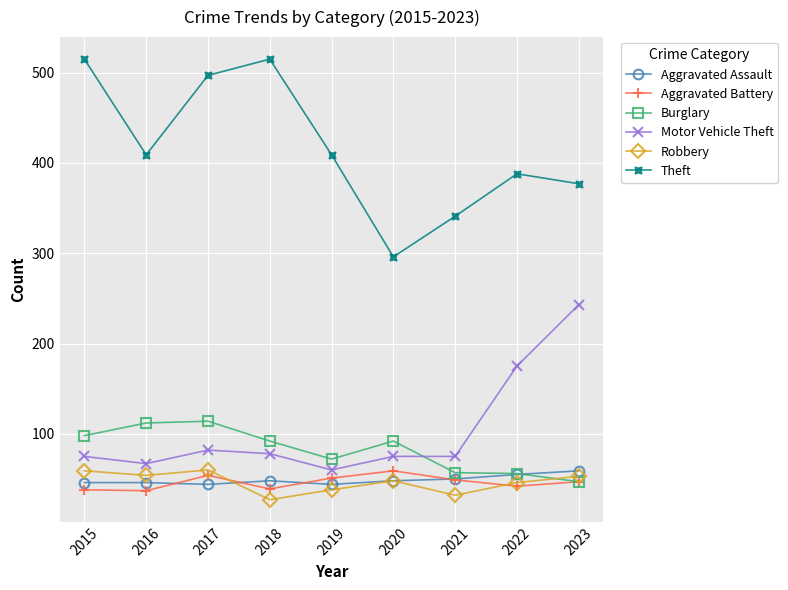

What is the value of the Aggravated Assault point at the 8th from the left?

55